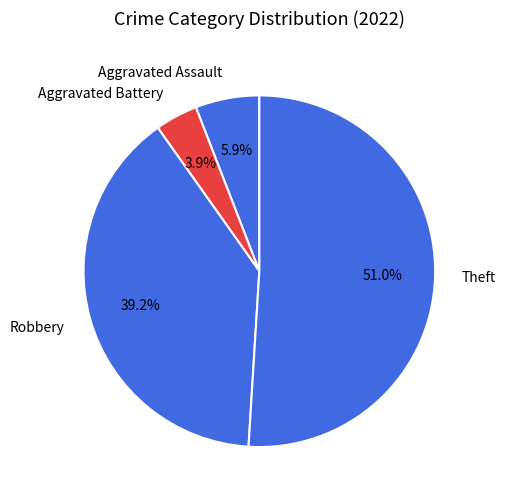

What is the smallest slice in the pie chart?

Aggravated Battery